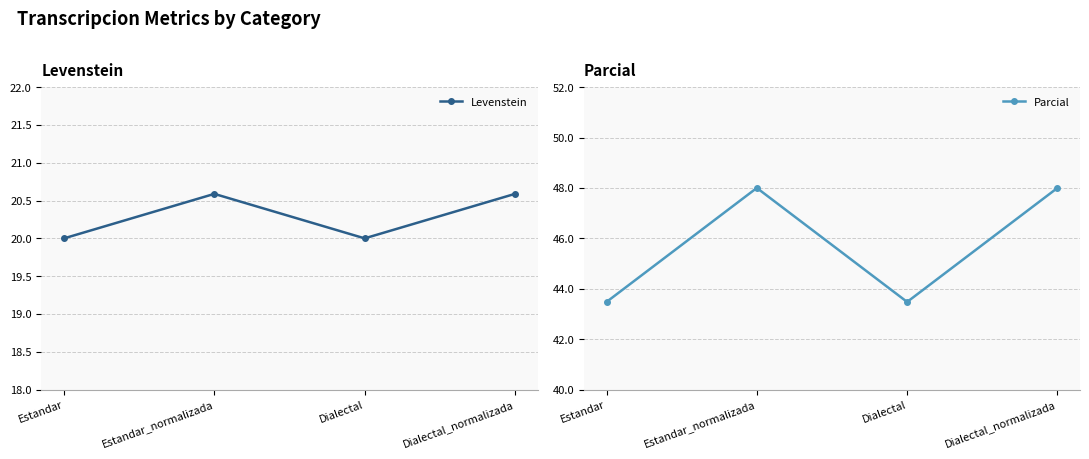

Where is the first local minimum for Levenstein?

Dialectal